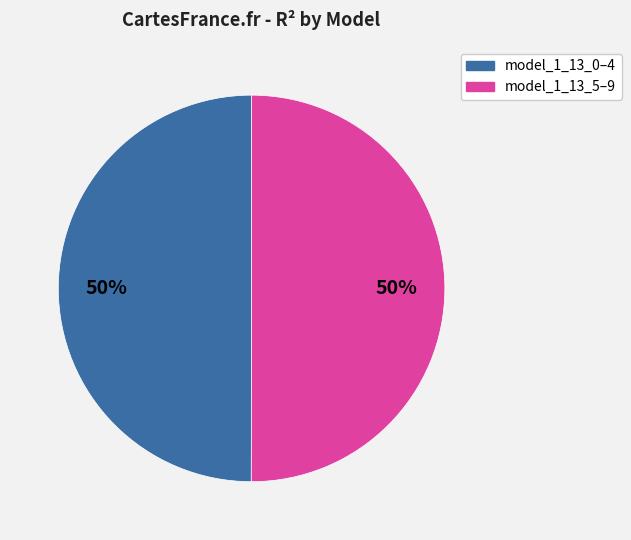

To the nearest percent, what is the average slice percentage?

50%